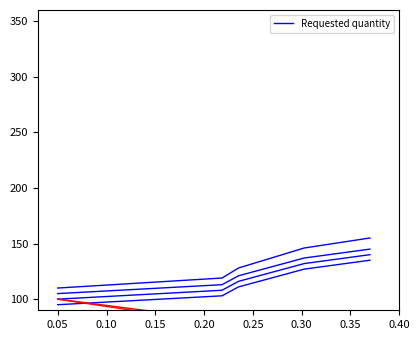

Where does the data first go above 124?

0.20